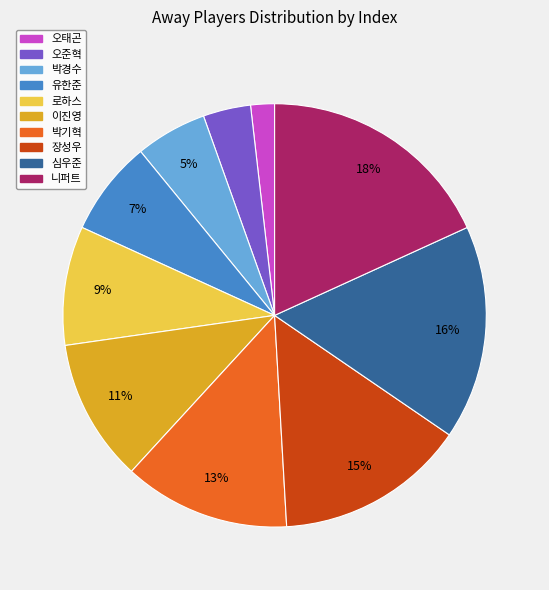

Rank the categories by value from lowest to highest.

오태곤, 오준혁, 박경수, 유한준, 로하스, 이진영, 박기혁, 장성우, 심우준, 니퍼트